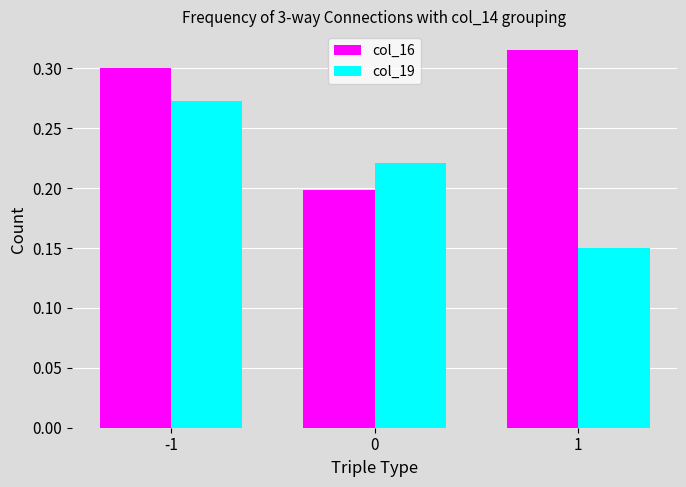

Count the col_16 values in the range 0 to 1.

3